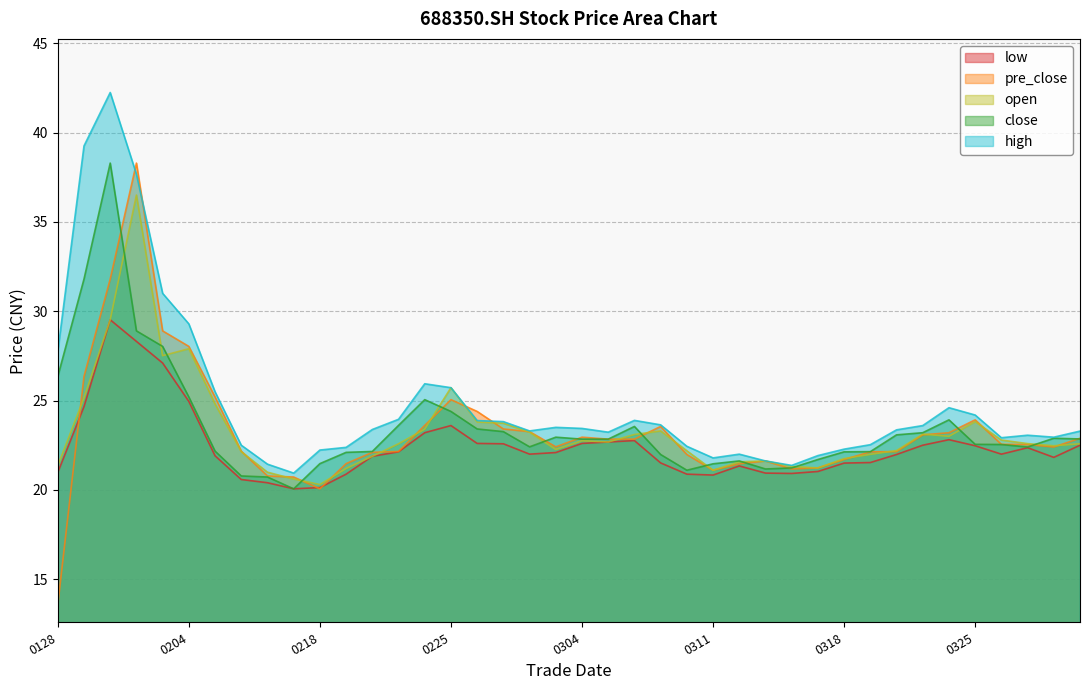

After their last crossing, which series has the higher values: pre_close or open?

pre_close